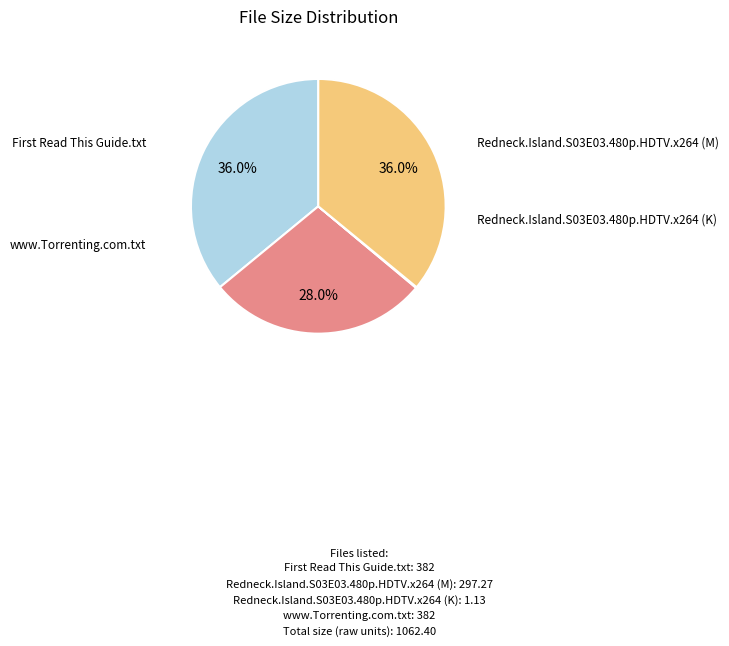

Do Redneck.Island.S03E03.480p.HDTV.x264 (M) and www.Torrenting.com.txt together represent more than half of the pie?

Yes